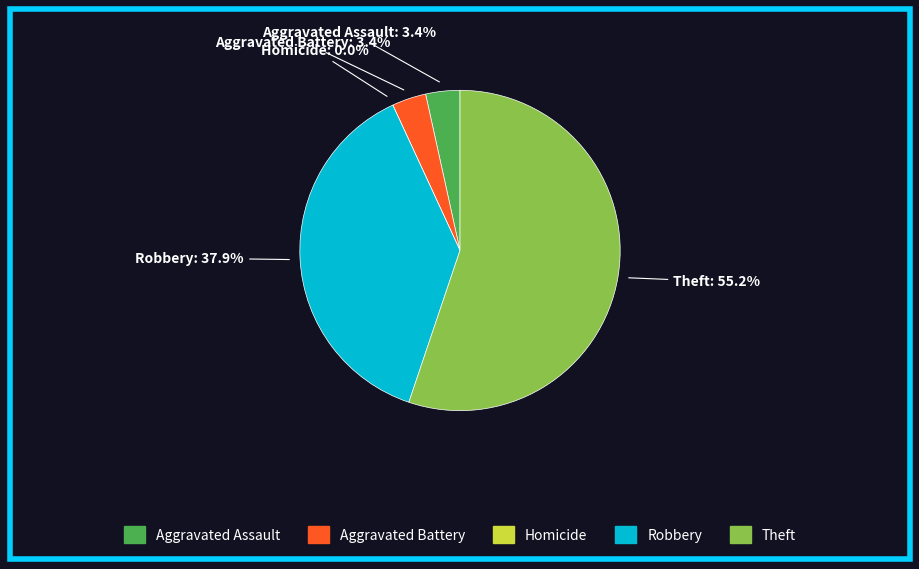

To the nearest percent, what is the difference between the Robbery and Homicide slice percentages?

38%